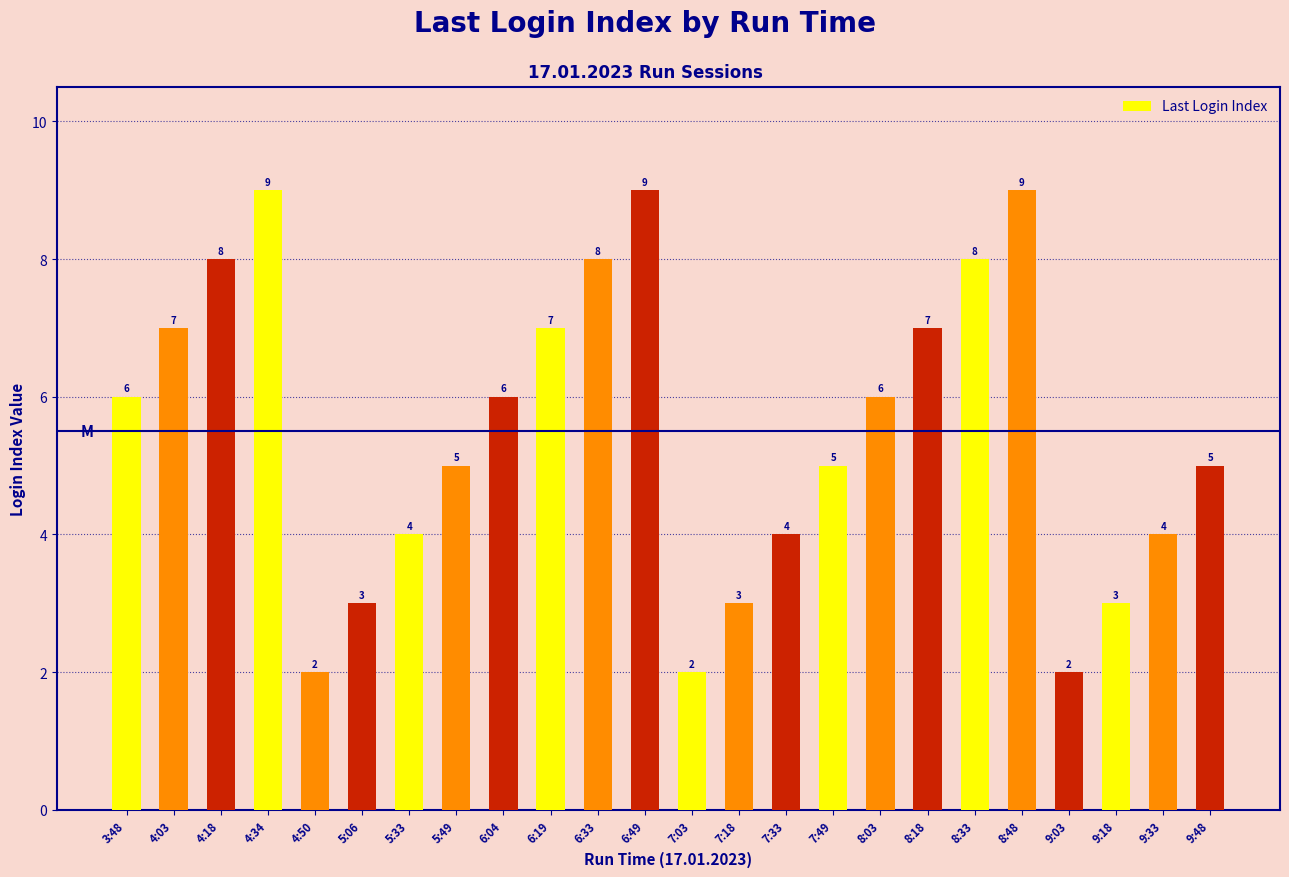

What position from the left is 5:06?

6